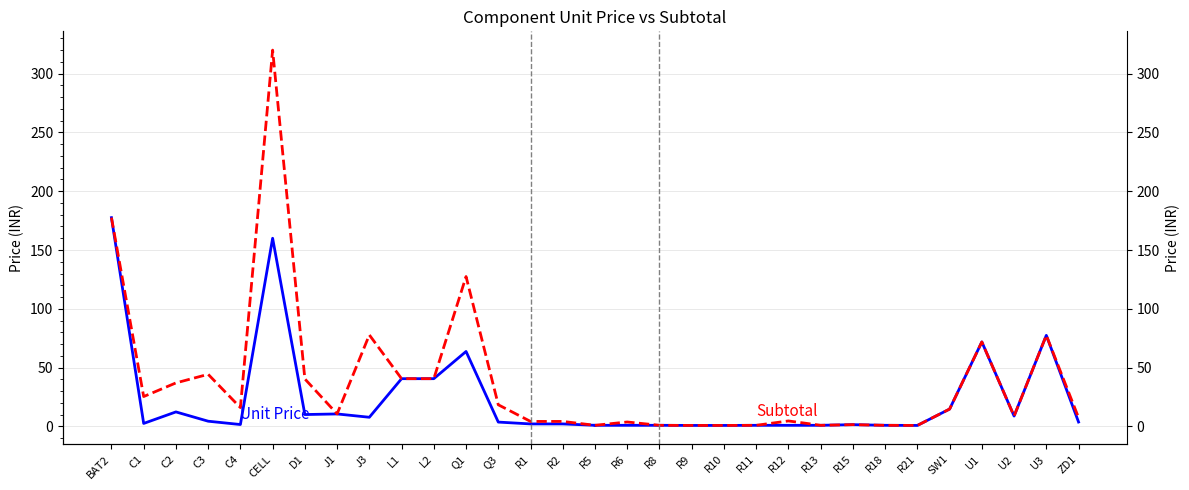

What are all the series names shown in the legend?

Unit Price, Subtotal